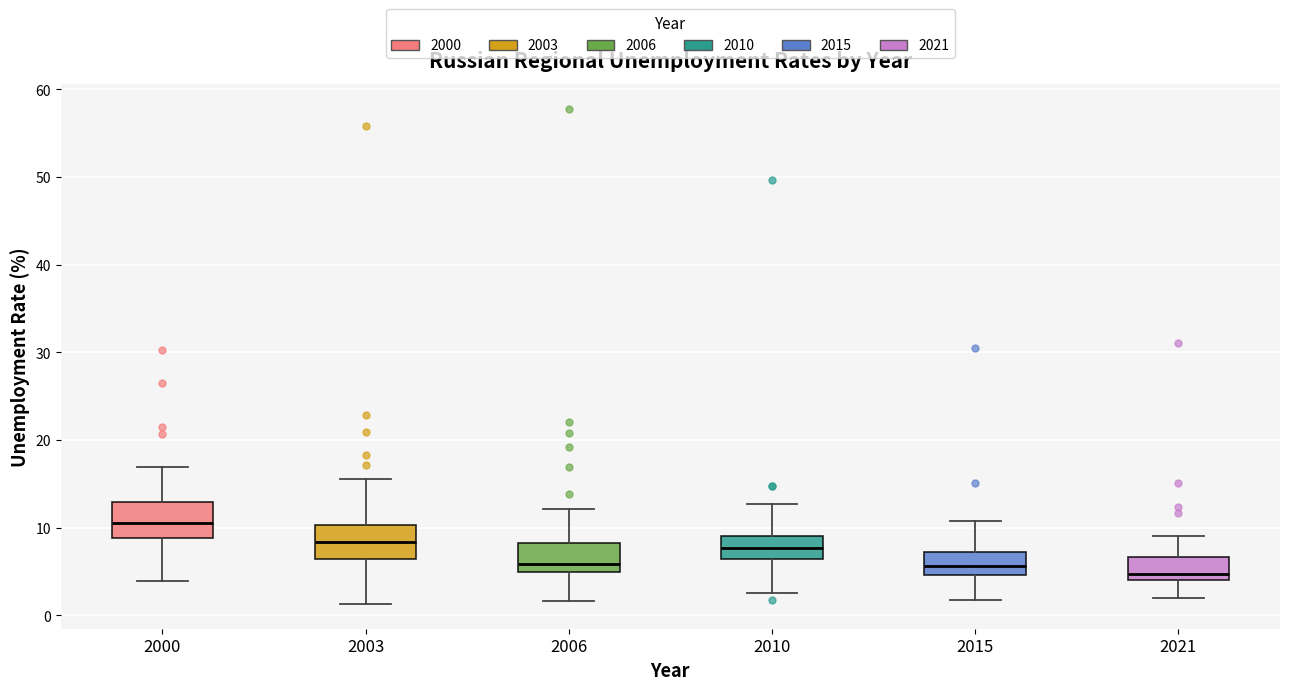

Reading left to right, read every box against the y-axis: the position of its median line, the range the box covers, and the ends of its whiskers. The values are not printed on the chart, so give them approximately, as read against the axis.

2000: median 11, box 9 to 13, whiskers 4 to 17
2003: median 8, box 6 to 10, whiskers 1 to 16
2006: median 6, box 5 to 8, whiskers 2 to 12
2010: median 8, box 6 to 9, whiskers 3 to 13
2015: median 6, box 5 to 7, whiskers 2 to 11
2021: median 5, box 4 to 7, whiskers 2 to 9